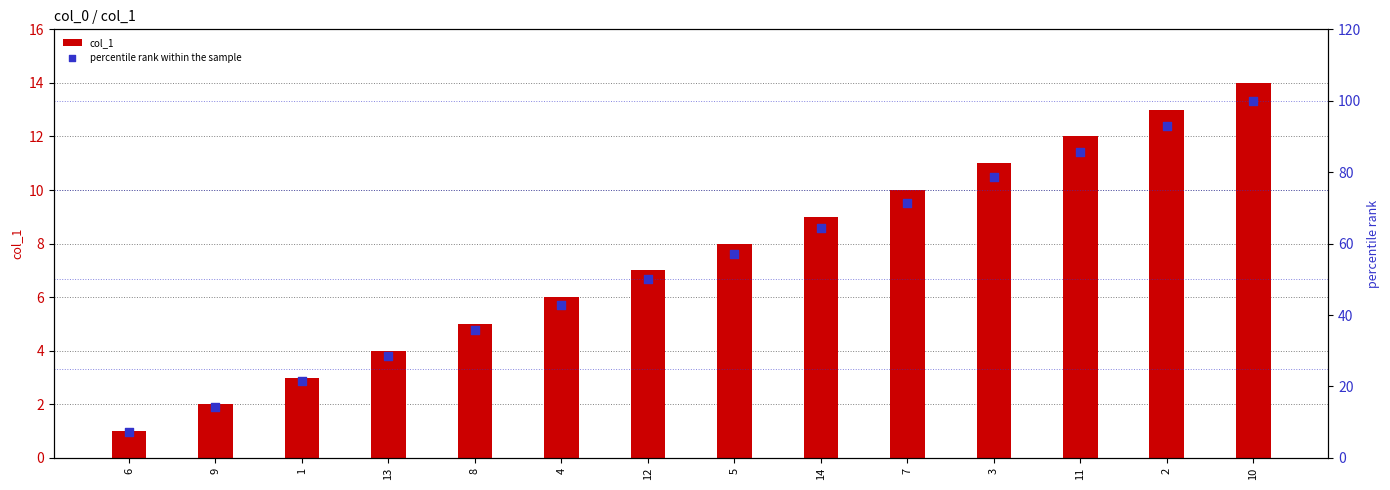

At how many categories does at least one series exceed 50?

7